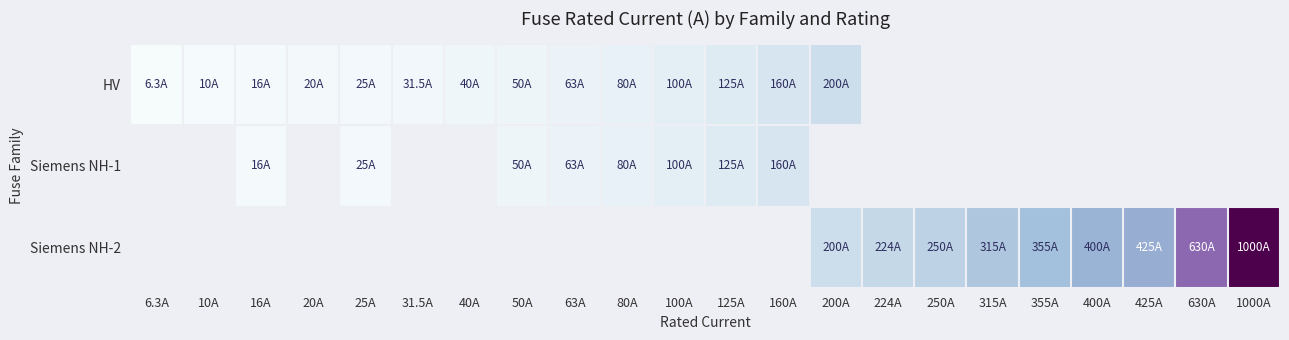

At which category does the chart reach its peak across all series?

1000A